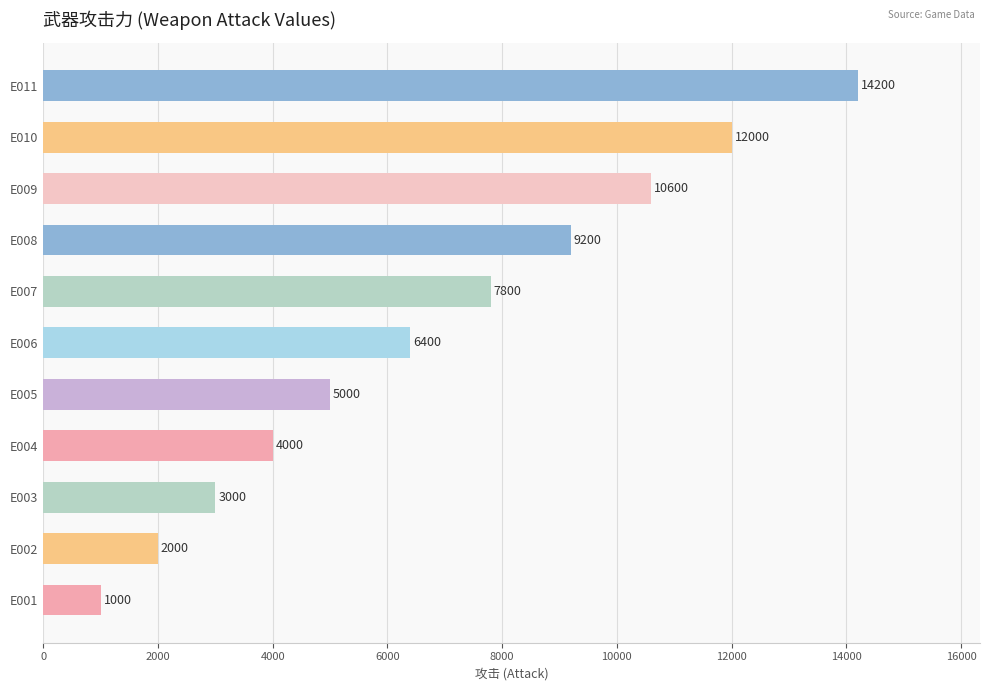

The value at E003 is 3000. True or false?

True